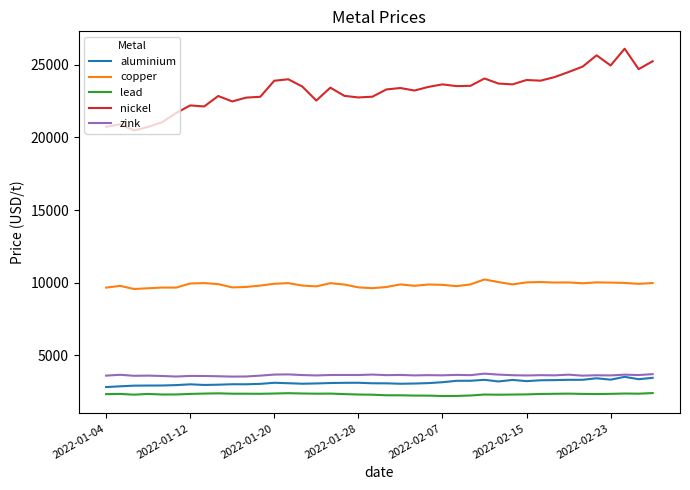

True or false: zink and lead cross at least once.

False